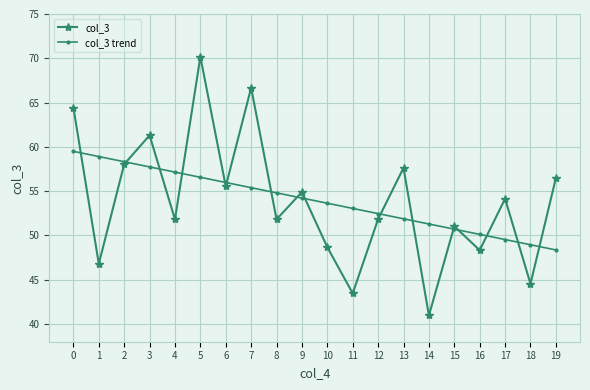

At which category is the sum across all series the highest?

5